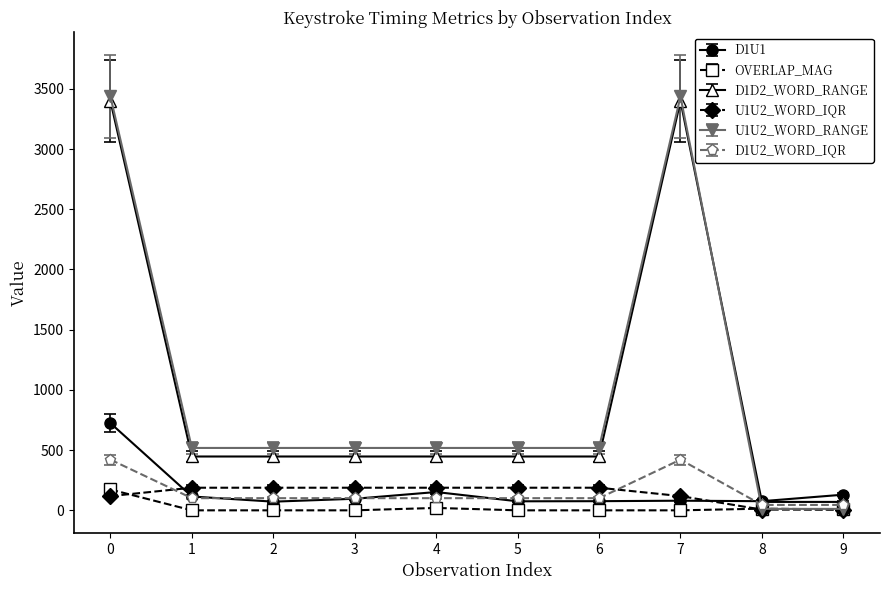

What is the maximum value for D1U1?

724.0